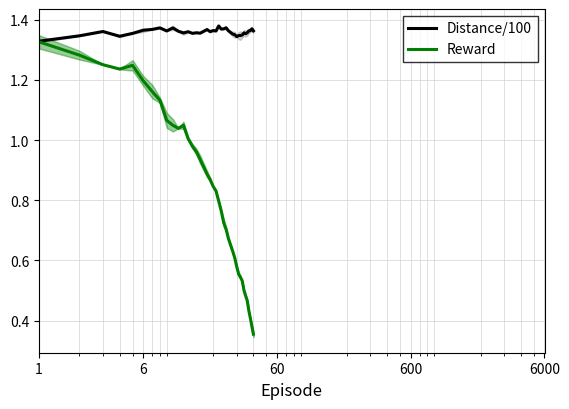

In Reward, how many points are higher than both neighbors (excluding endpoints)?

2